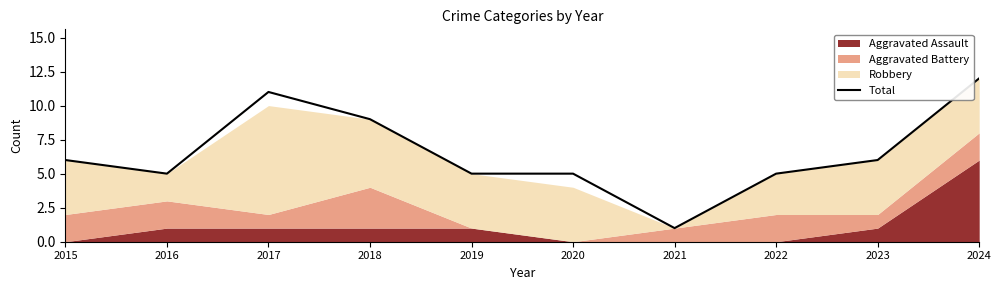

Reading right to left, list all the values displayed in this chart.

2024=12	2023=6	2022=5	2021=1	2020=5	2019=5	2018=9	2017=11	2016=5	2015=6